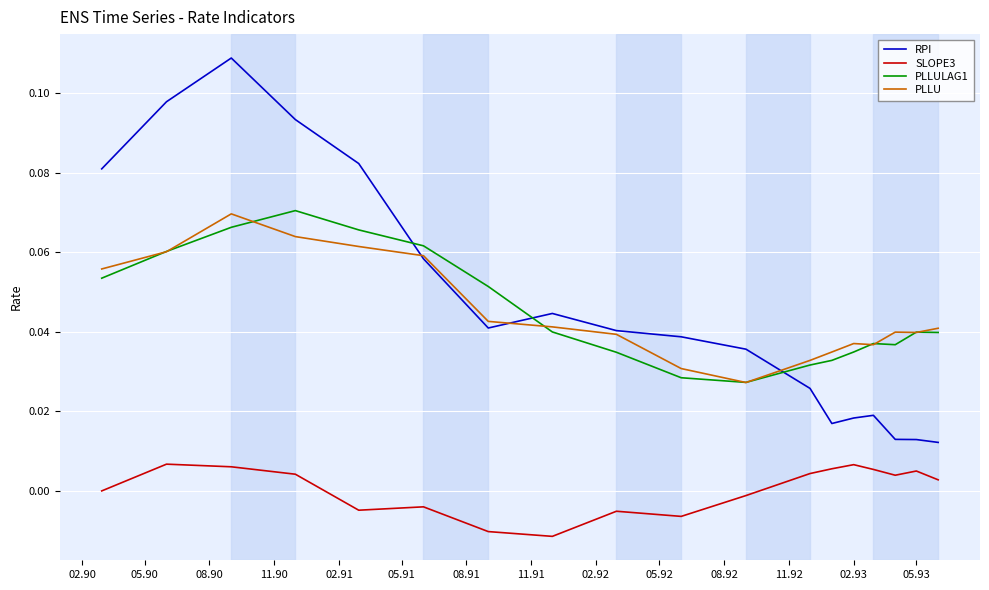

What are all the series names shown in the legend?

RPI, SLOPE3, PLLULAG1, PLLU